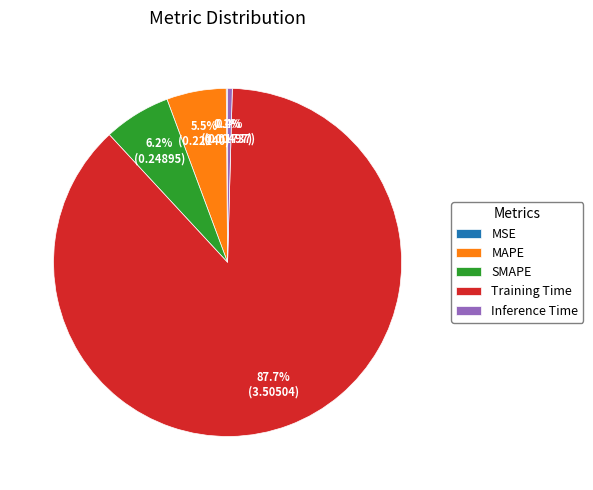

Which slice represents more than half of the pie?

Training Time